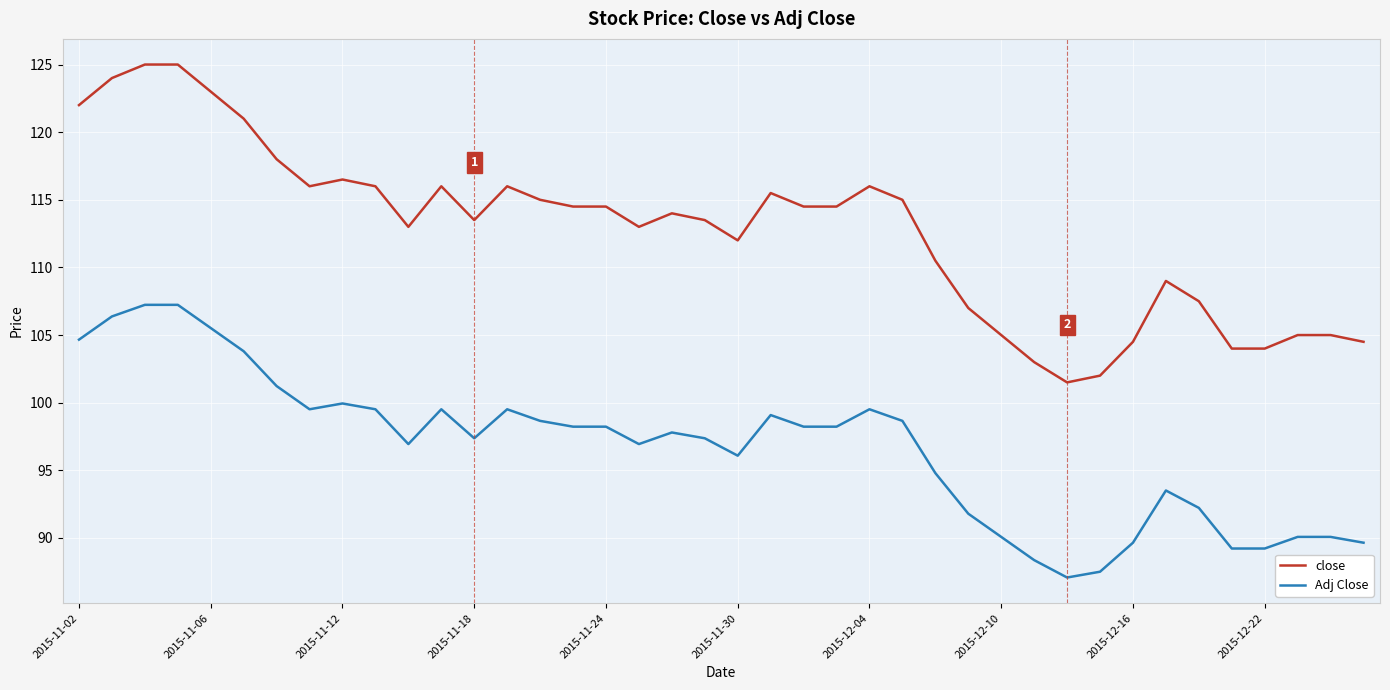

Count the number of data series in this chart.

2